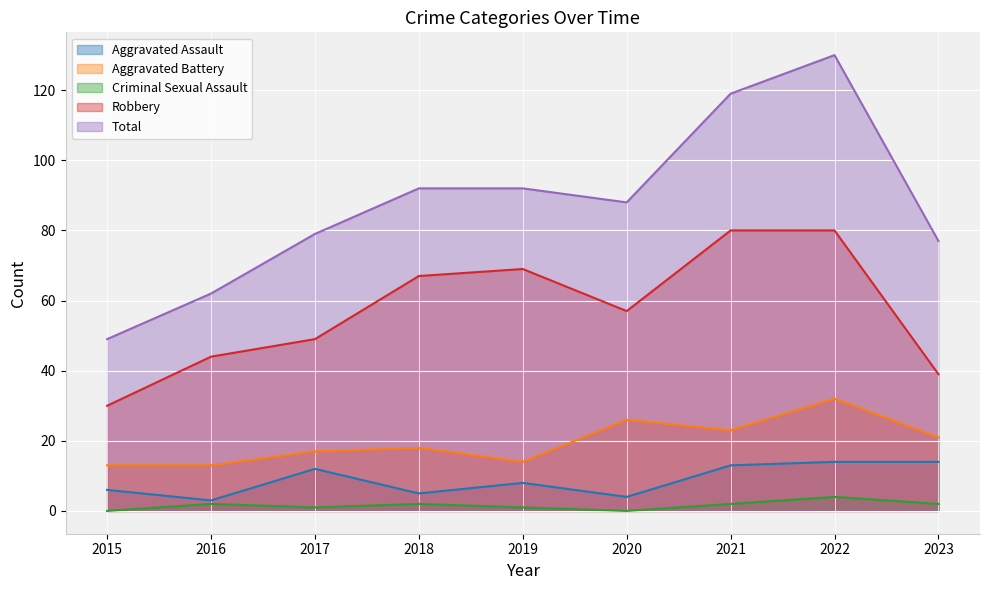

How many data points does each series have?

9